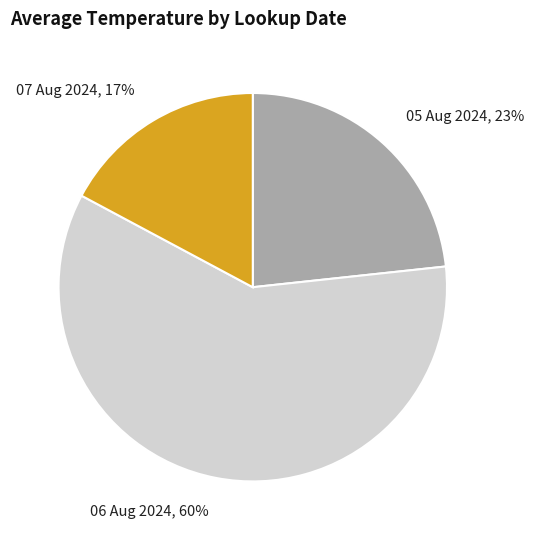

How many segments does this pie chart have?

3